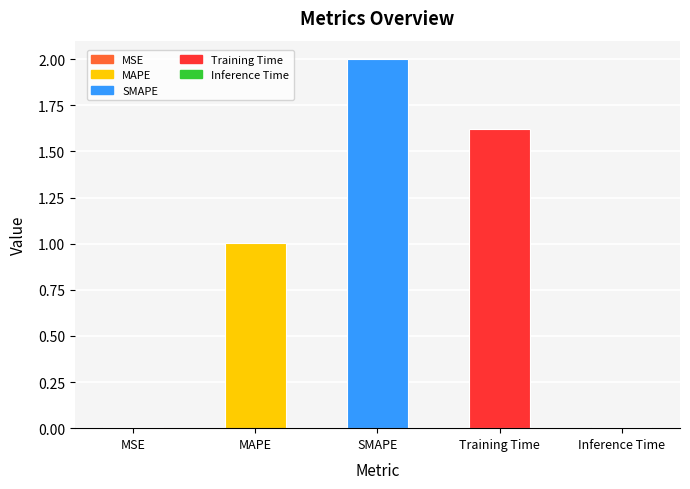

What is the approximate value at SMAPE?

2.0